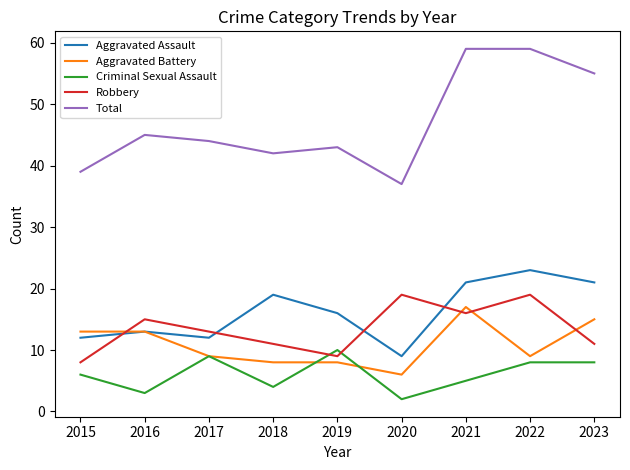

How many lines are shown in the chart?

5